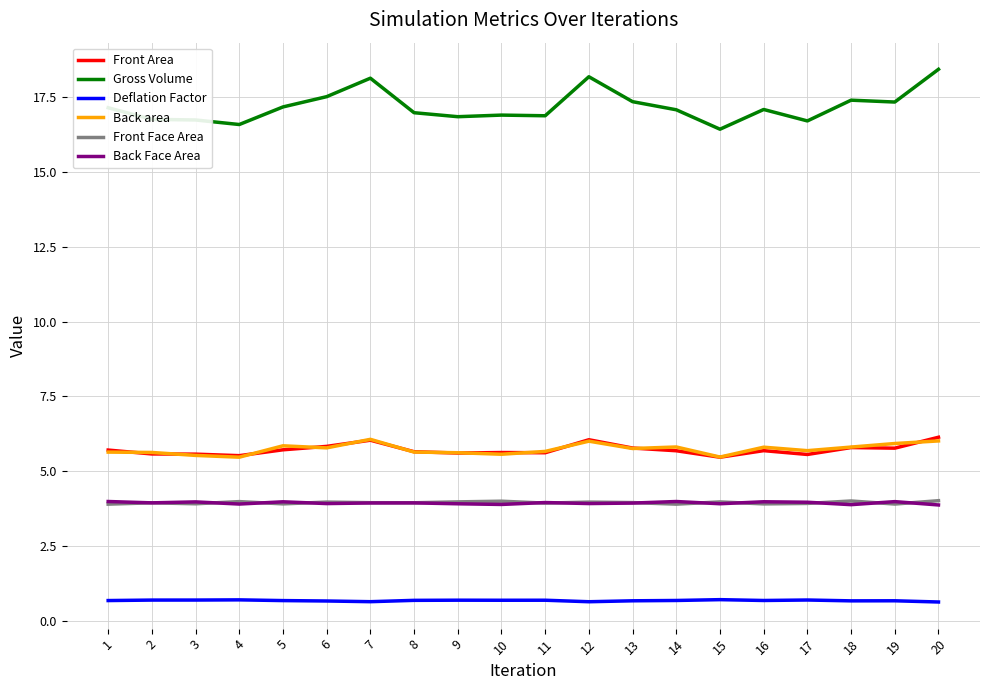

What is the average value of the Back Face Area series?

3.9